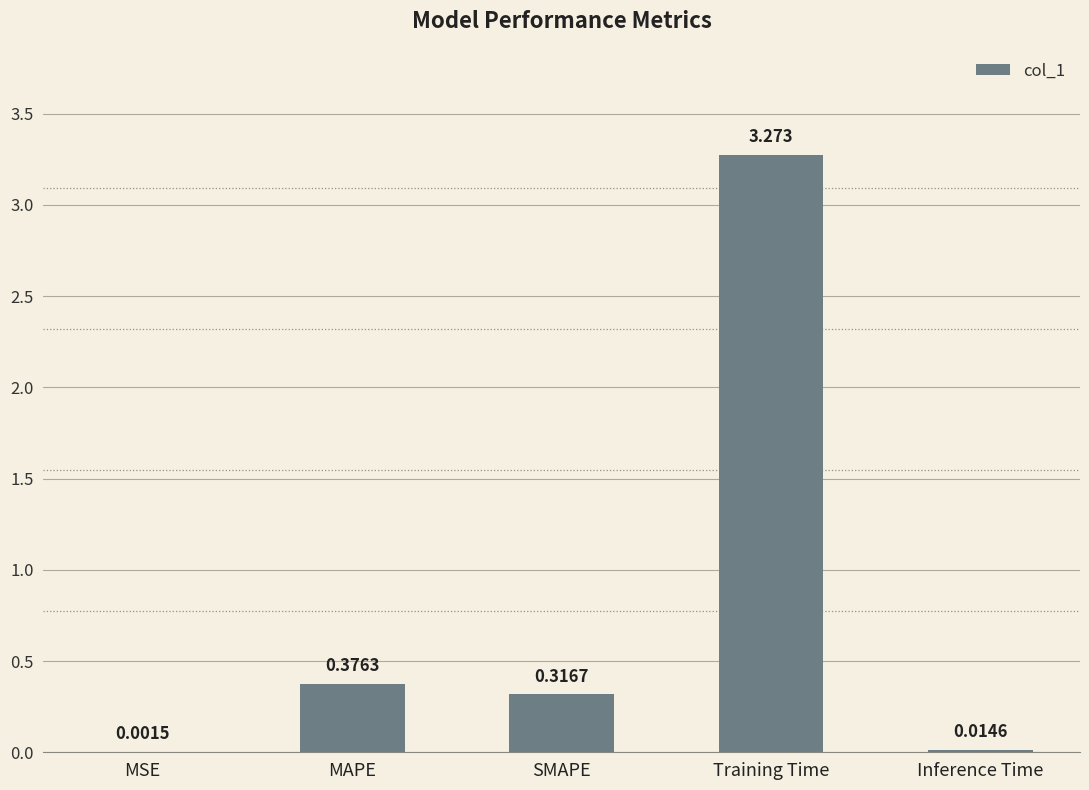

Which category has the highest value across all series?

Training Time